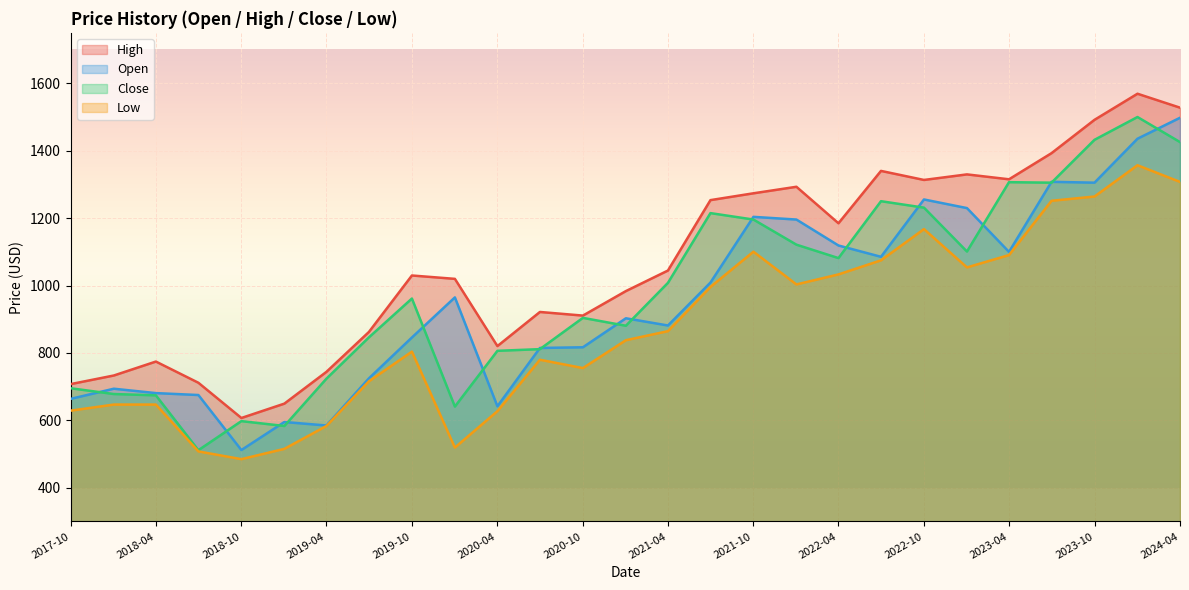

The value of Open at 2018-10 is 512.0. True or false?

True